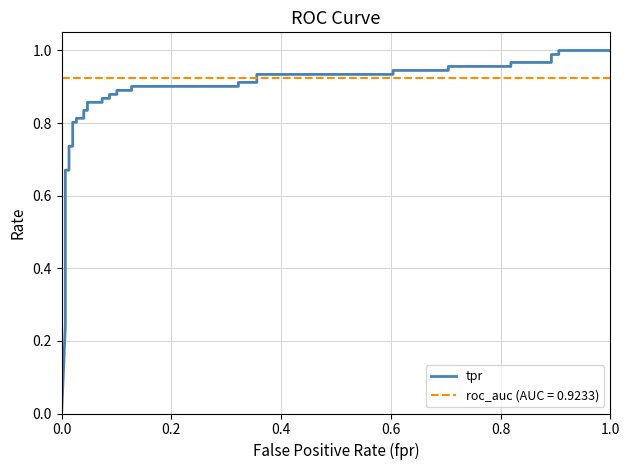

Does the chart display data point markers on the line(s)?

No